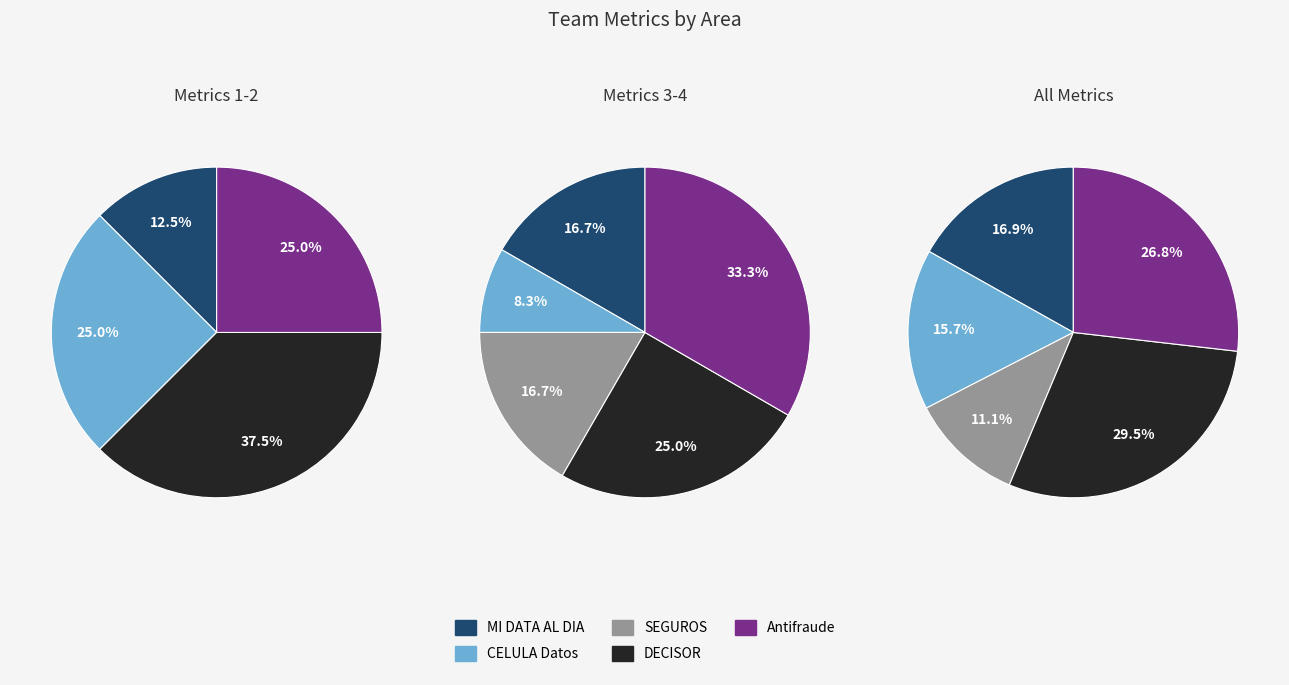

To the nearest percent, what is the combined percentage of DECISOR and SEGUROS?

40%